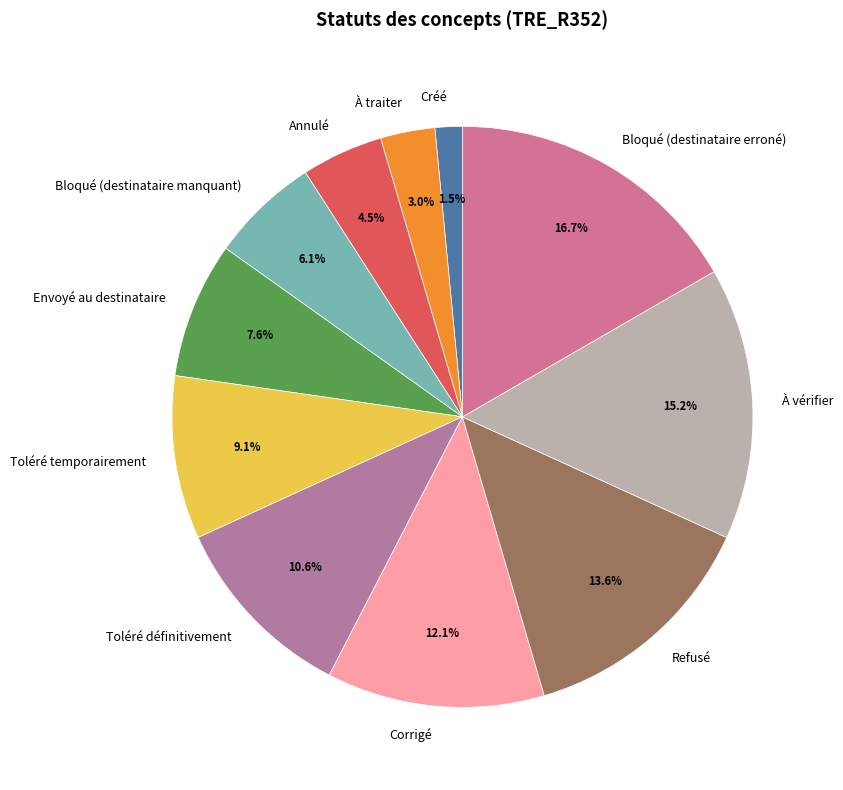

How much of the chart is everything except Créé?

98.5%